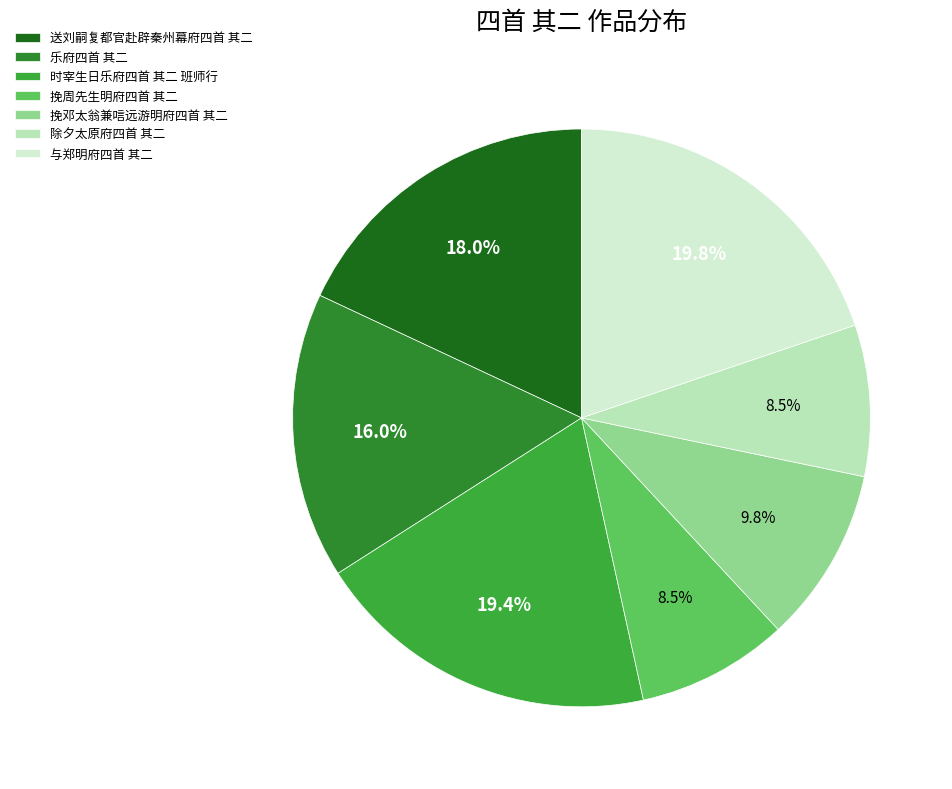

How many segments does this pie chart have?

7